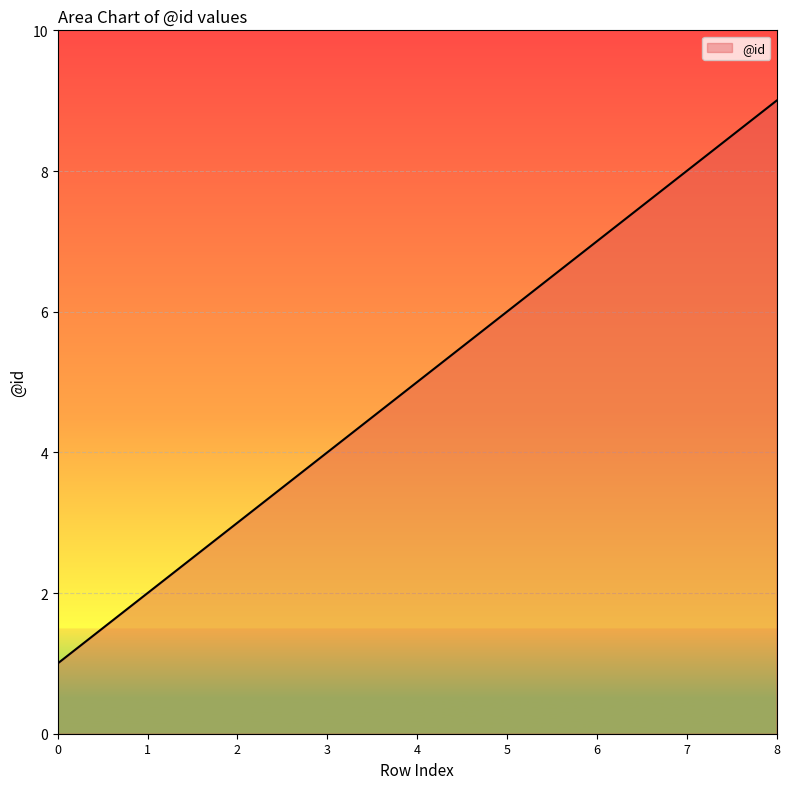

Rank the categories by value from lowest to highest.

0, 1, 2, 3, 4, 5, 6, 7, 8